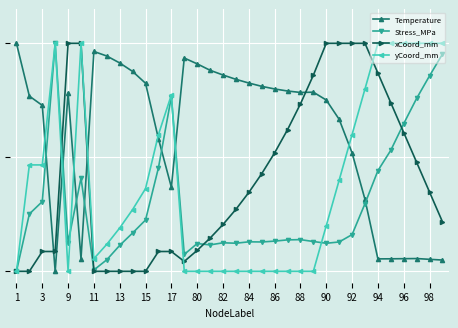

What are all the series names shown in the legend?

Temperature, Stress_MPa, xCoord_mm, yCoord_mm